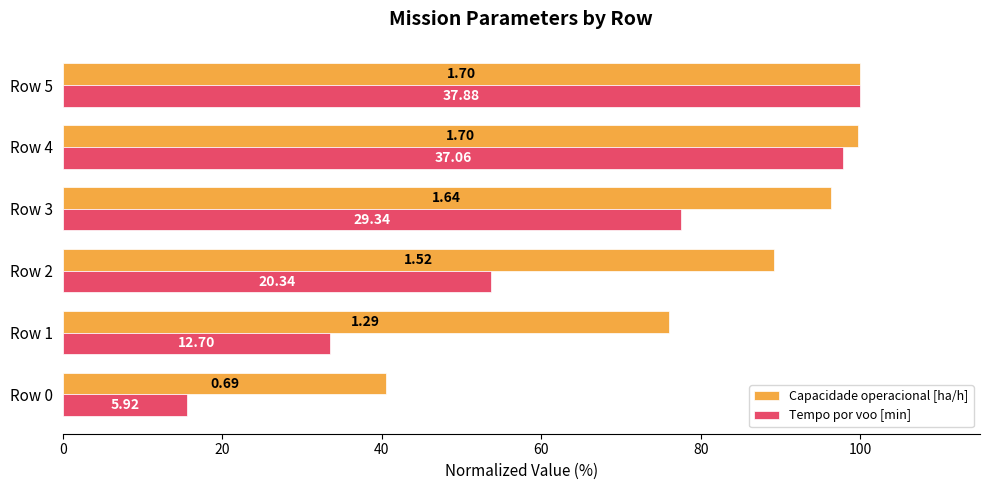

What is the difference between the second highest and second lowest values in the Capacidade operacional [ha/h] series?

23.8